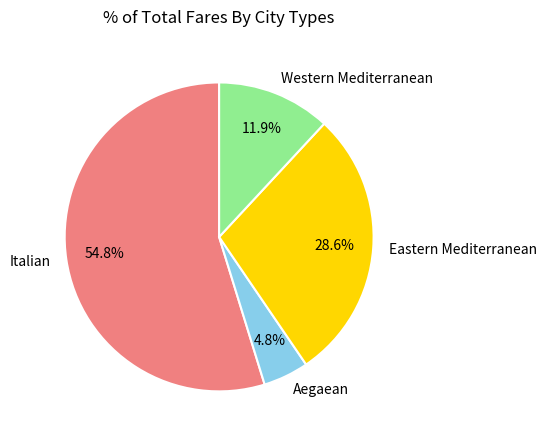

Rank the categories by value from lowest to highest.

Aegaean, Western Mediterranean, Eastern Mediterranean, Italian